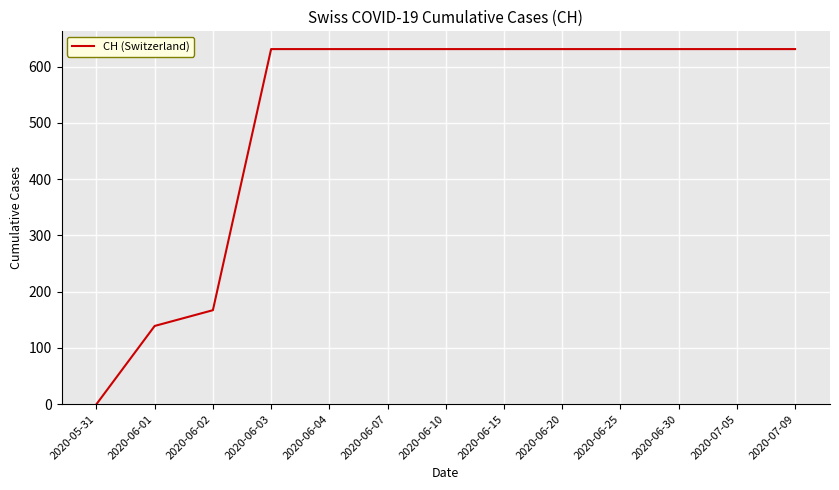

What is the difference between the maximum and minimum values?

631